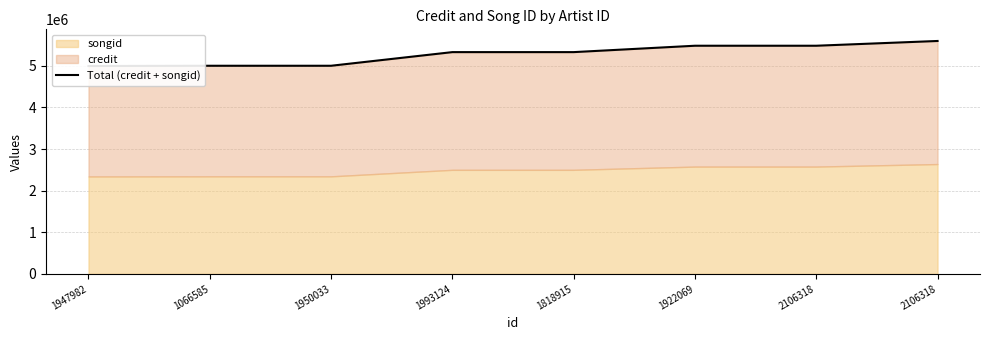

Rank the categories by value from lowest to highest.

1947982, 1066585, 1950033, 1993124, 1818915, 1922069, 2106318, 2106318